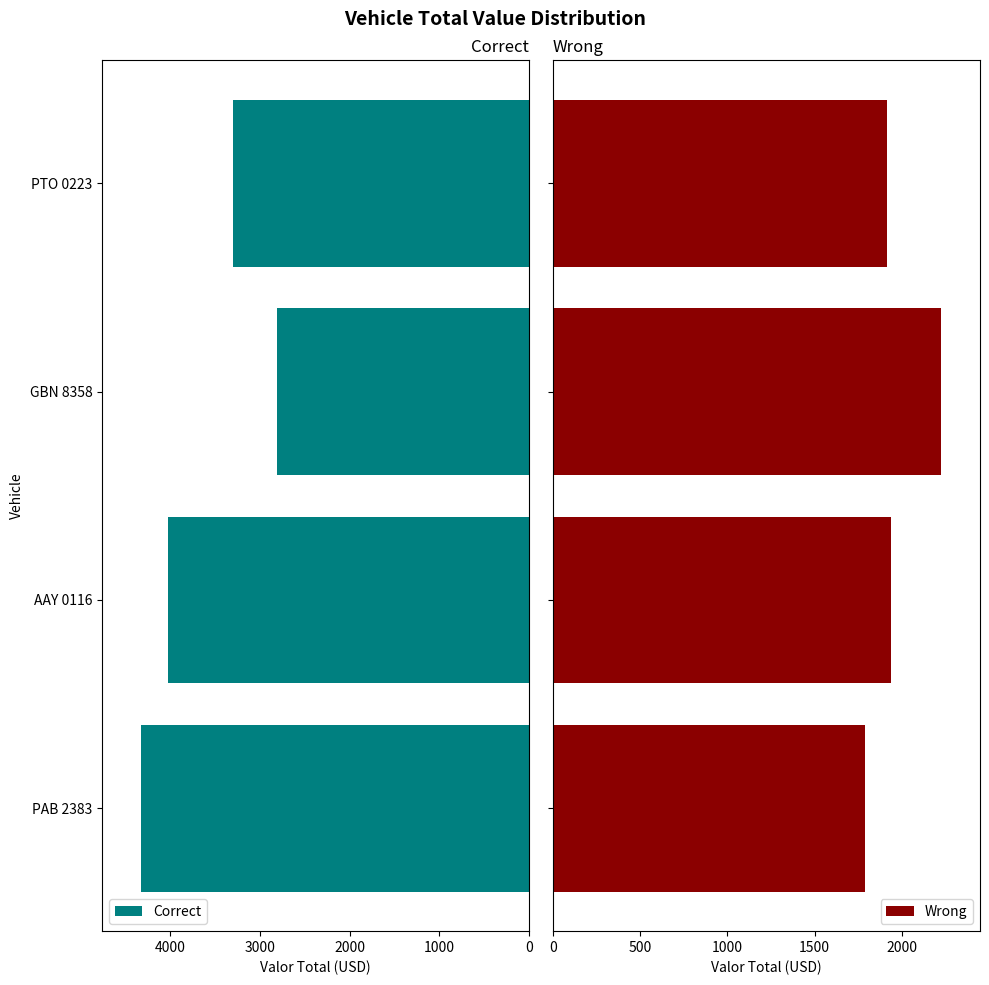

What is the difference between the maximum and second lowest values in the Correct series?

1030